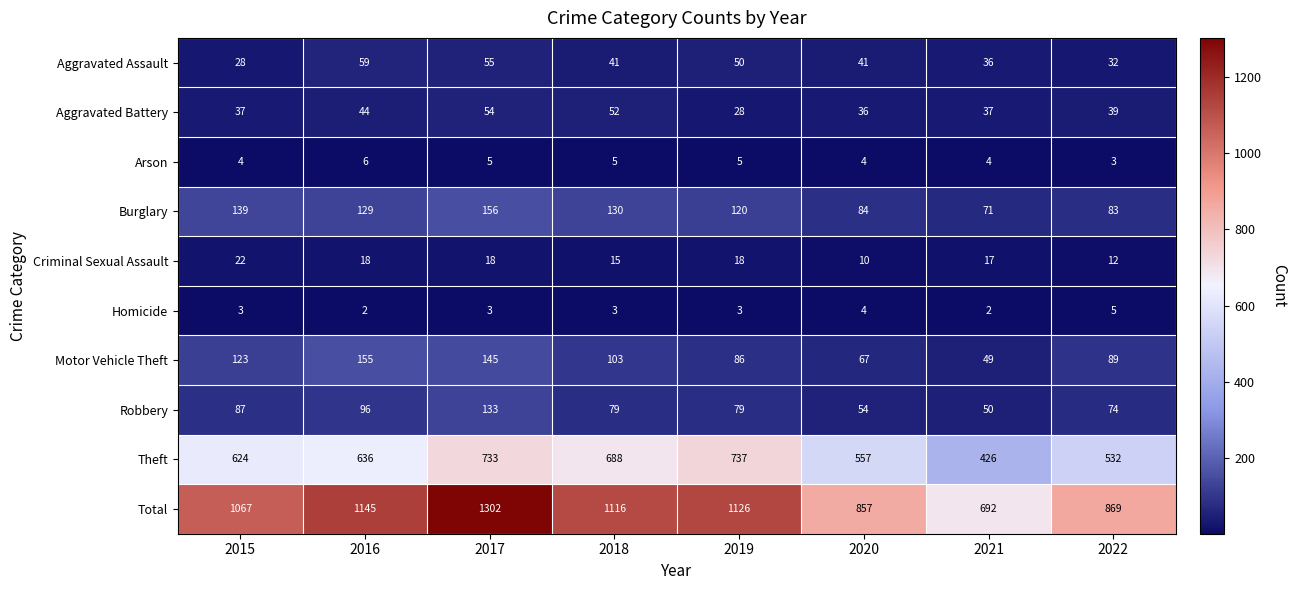

What is the sum of all Burglary values?

912